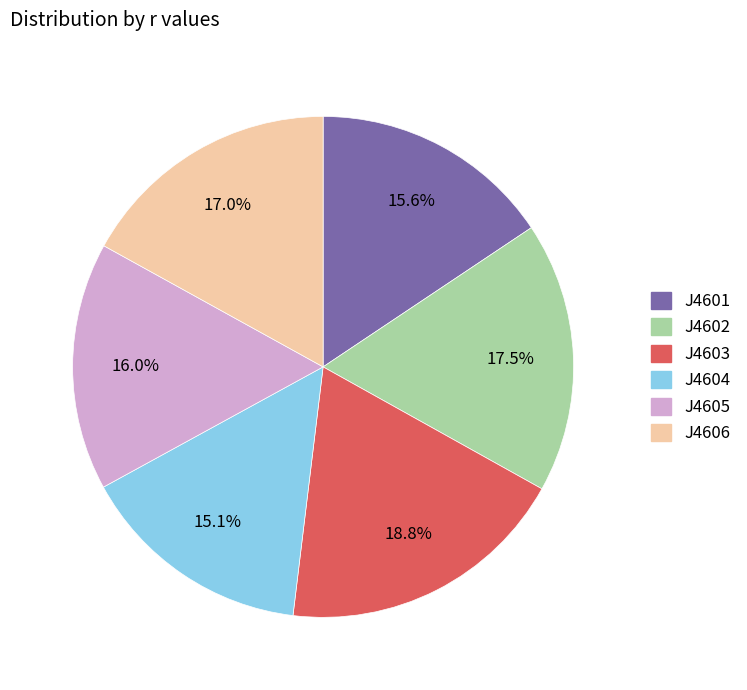

What is the smallest slice in the pie chart?

J4604